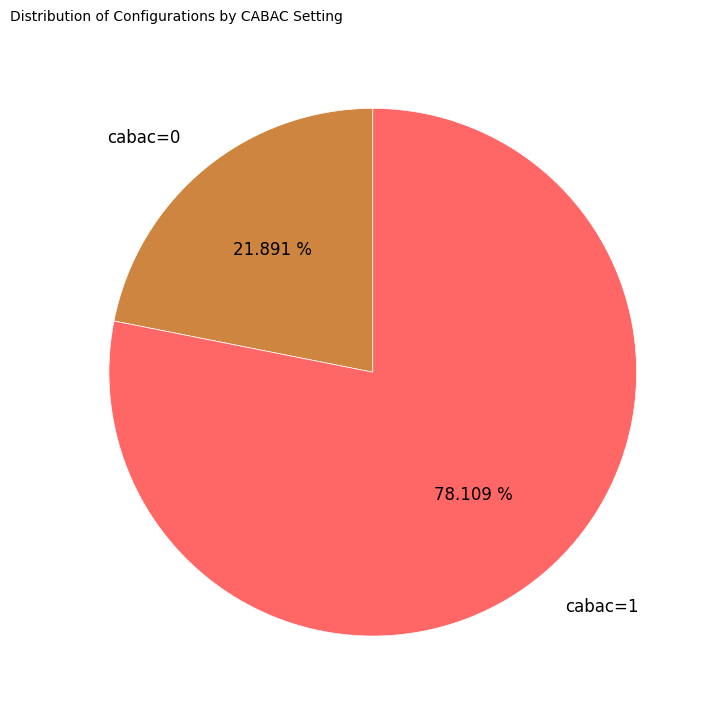

True or false: cabac=1 accounts for 69% of the total.

False